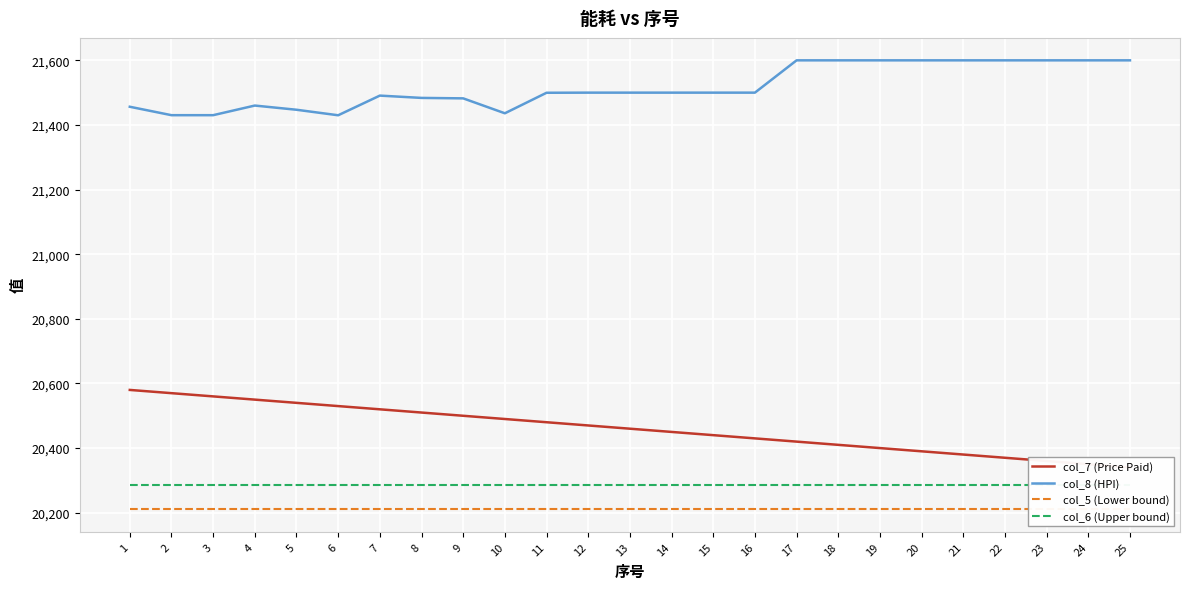

What is the sum of all col_6 (Upper bound) values?

507142.9